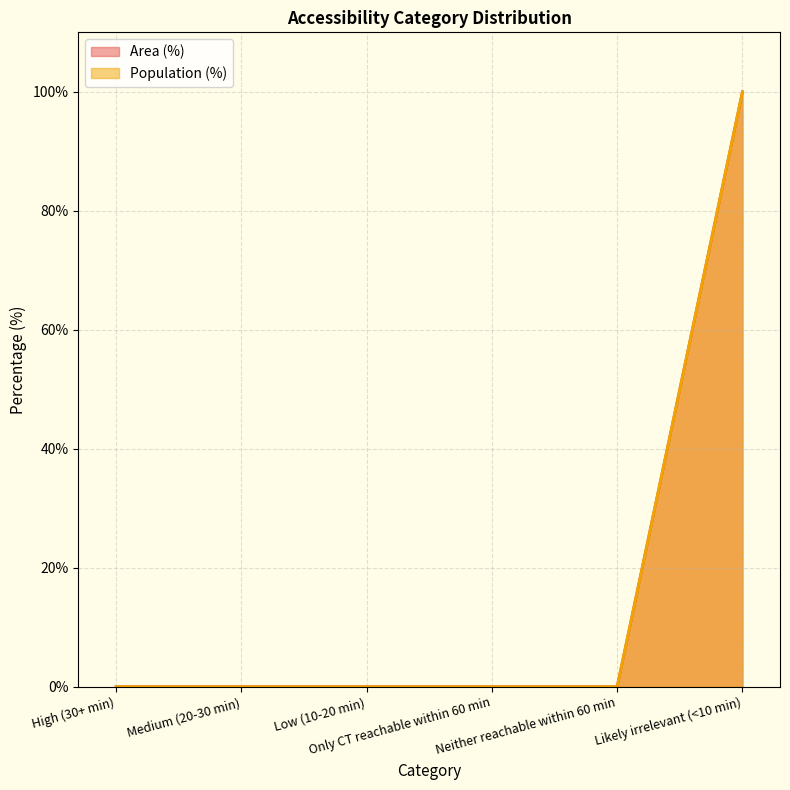

Rank the categories by Population (%) value from highest to lowest.

Likely irrelevant (<10 min), High (30+ min), Medium (20-30 min), Low (10-20 min), Only CT reachable within 60 min, Neither reachable within 60 min